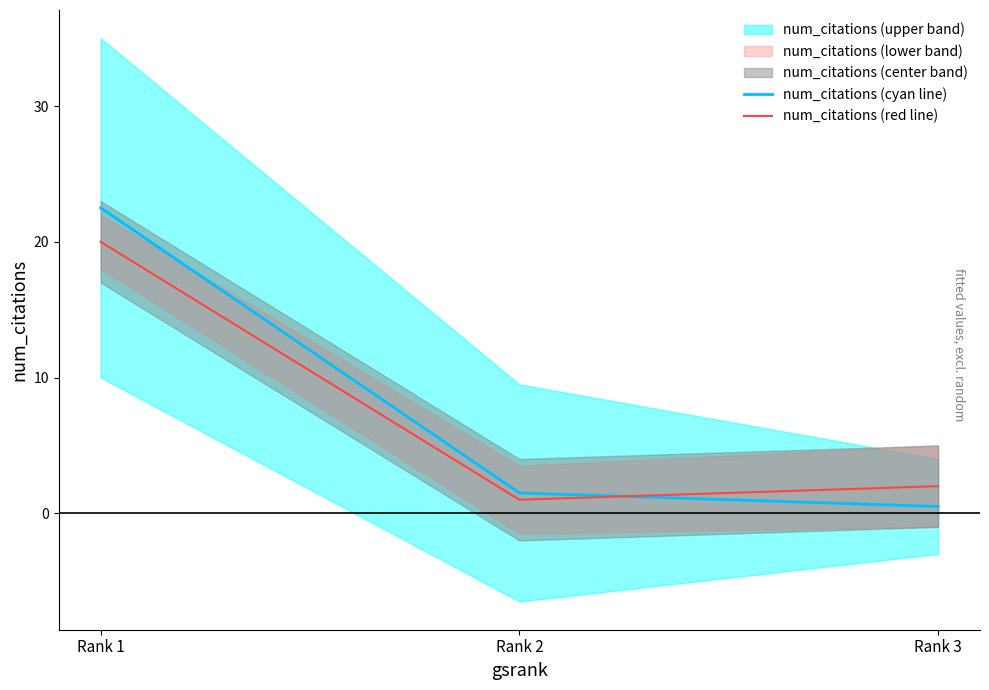

Which category has the lowest value in the num_citations (cyan line) series?

Rank 3